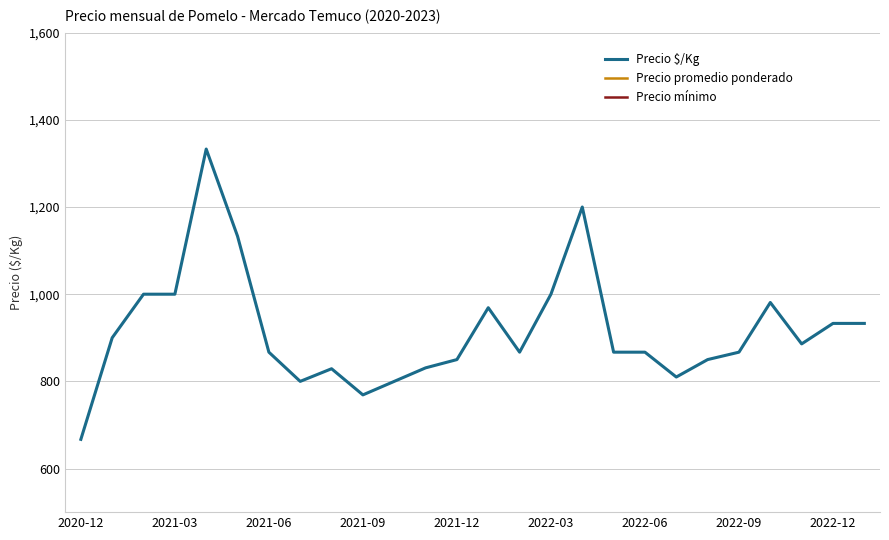

Which series has the largest total across all categories?

Precio promedio ponderado